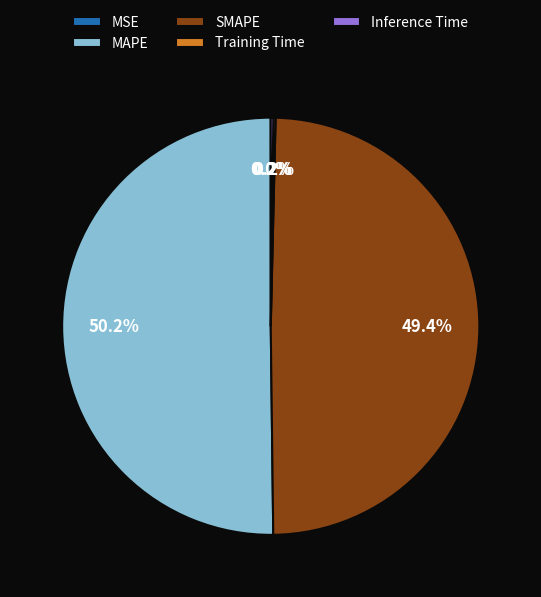

Which category has the biggest portion of the pie?

MAPE